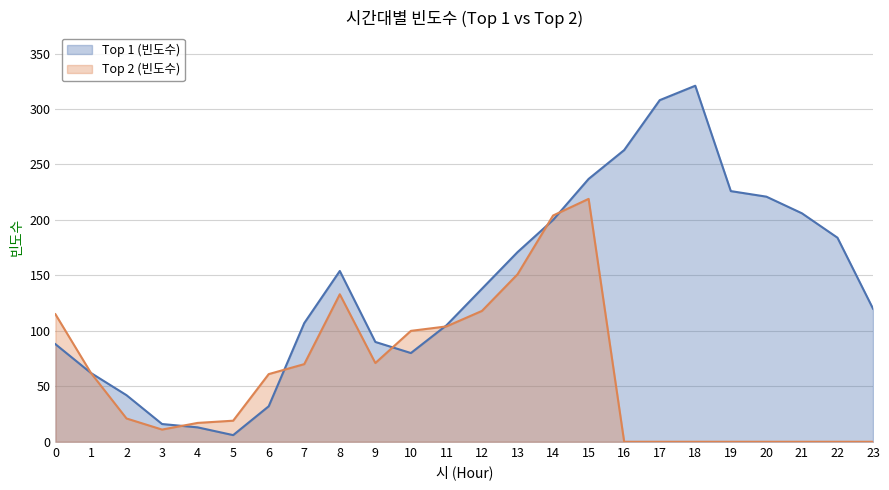

True or false: Top 1 (빈도수) and Top 2 (빈도수) intersect in this chart.

True